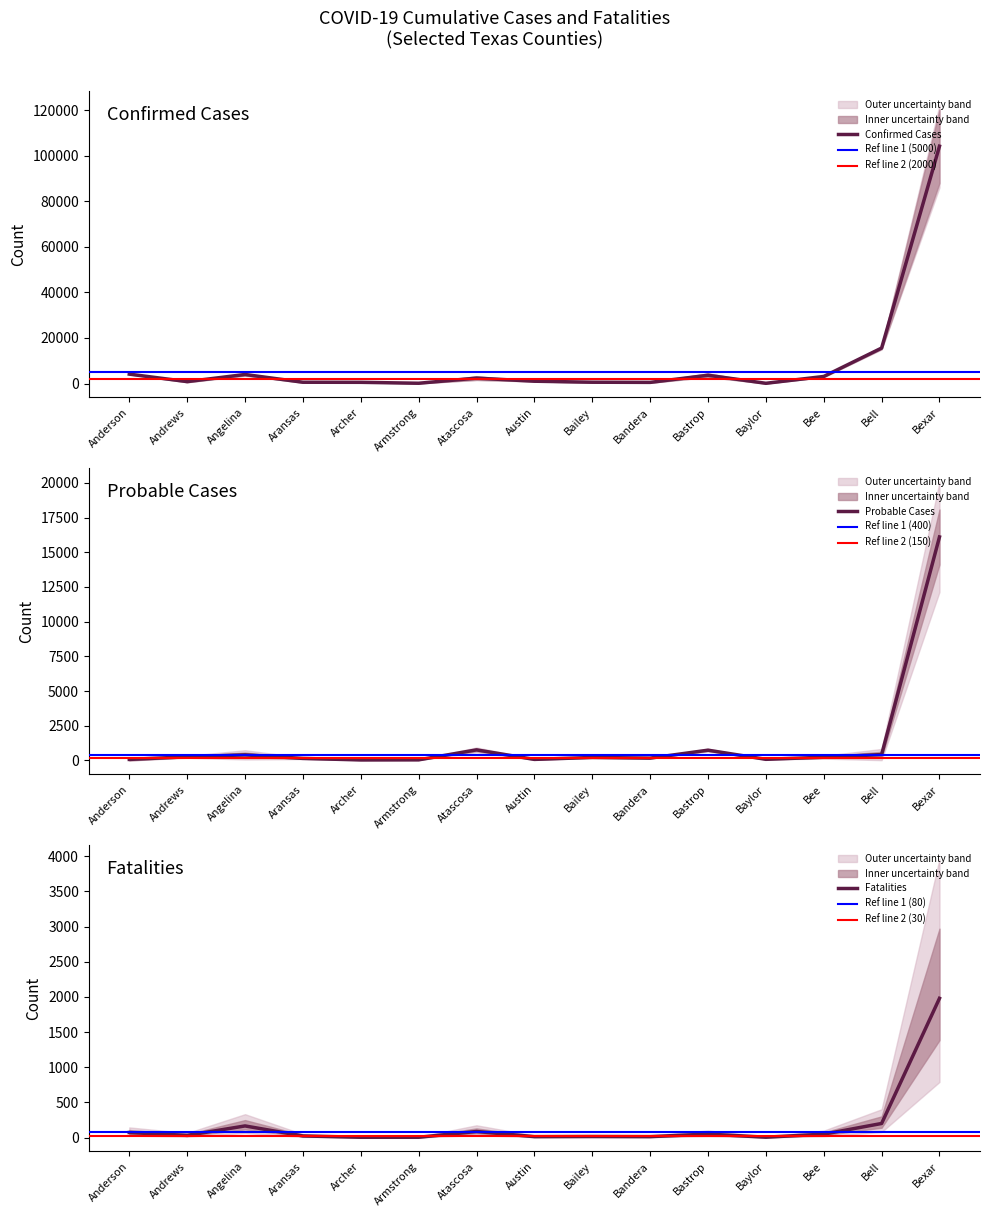

Reading right to left, list all the values displayed in this chart.

Confirmed Cases: Bexar=104159	Bell=15578	Bee=3109	Baylor=107	Bastrop=3638	Bandera=508	Bailey=585	Austin=1022	Atascosa=2380	Armstrong=130	Archer=536	Aransas=575	Angelina=3968	Andrews=853	Anderson=4130
Probable Cases: Bexar=16105	Bell=427	Bee=236	Baylor=85	Bastrop=743	Bandera=172	Bailey=219	Austin=79	Atascosa=765	Armstrong=47	Archer=41	Aransas=150	Angelina=406	Andrews=265	Anderson=78
Fatalities: Bexar=1980	Bell=202	Bee=50	Baylor=7	Bastrop=51	Bandera=15	Bailey=17	Austin=15	Atascosa=88	Armstrong=6	Archer=6	Aransas=25	Angelina=167	Andrews=33	Anderson=73